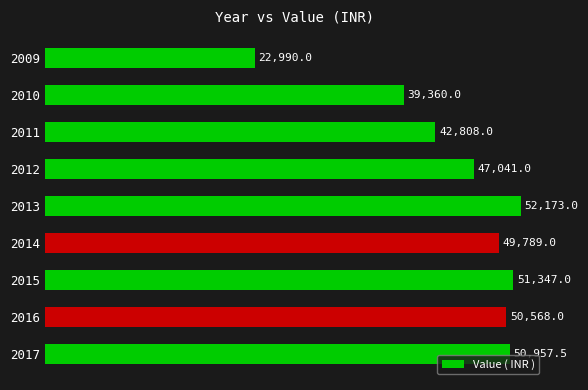

The value at 2011 is 66977.2. True or false?

False